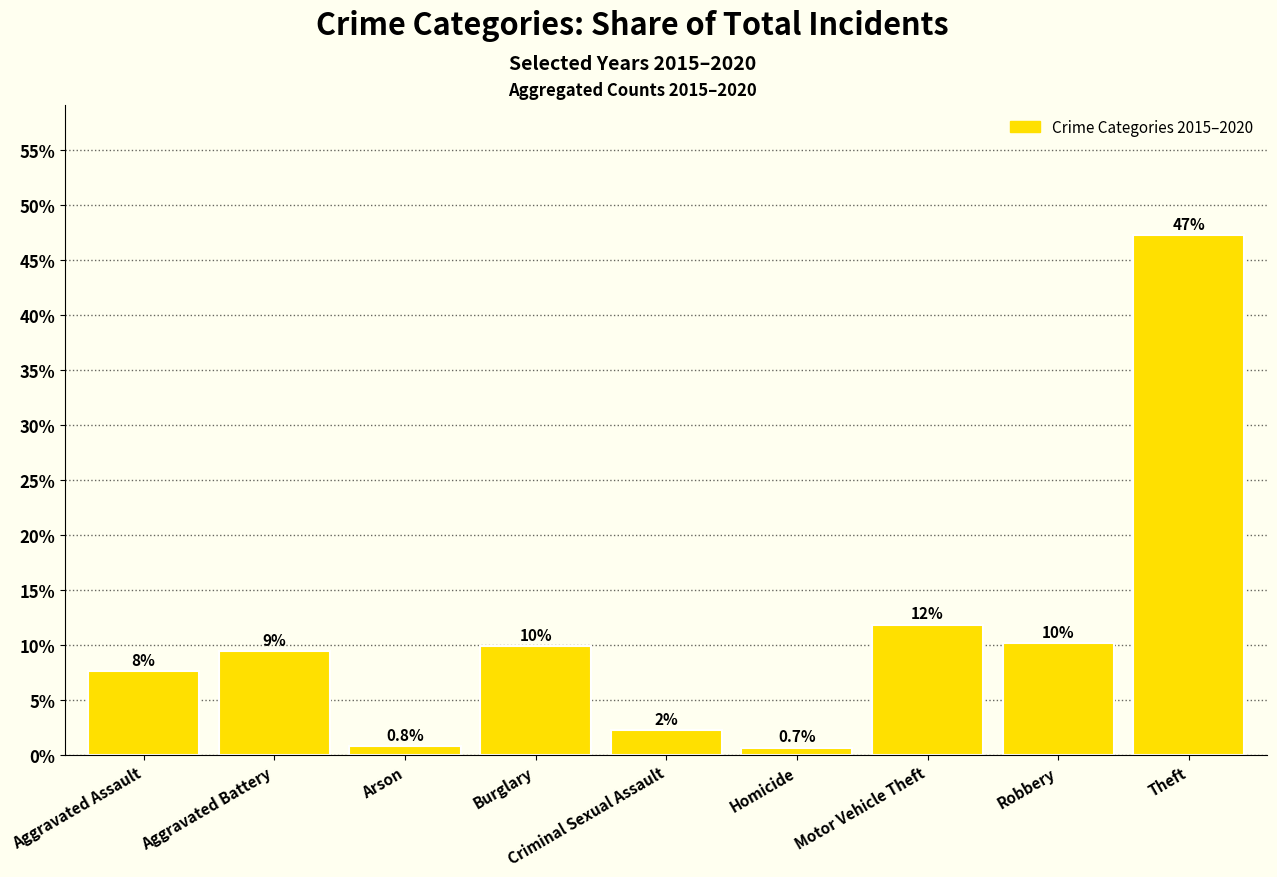

The chart shows a value of 10.2 at Robbery. True or false?

True